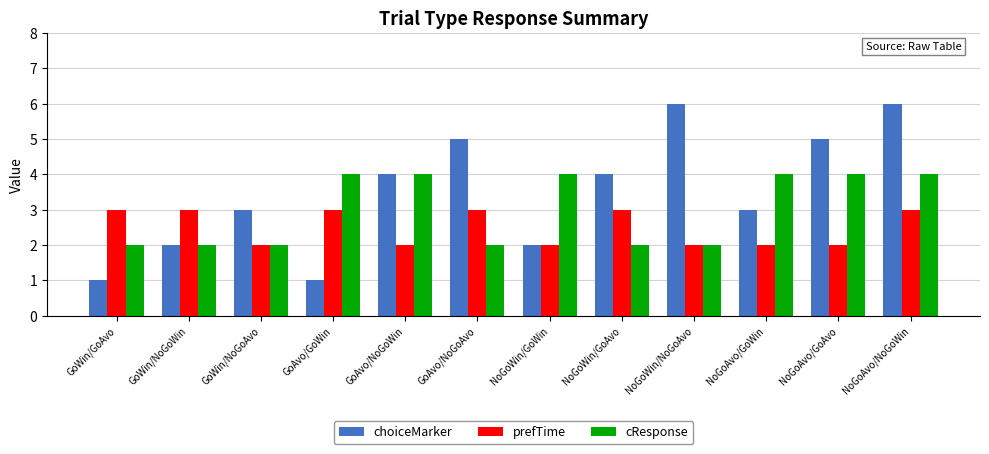

Reading right to left, list all the values displayed in this chart.

choiceMarker: NoGoAvo/NoGoWin=6	NoGoAvo/GoAvo=5	NoGoAvo/GoWin=3	NoGoWin/NoGoAvo=6	NoGoWin/GoAvo=4	NoGoWin/GoWin=2	GoAvo/NoGoAvo=5	GoAvo/NoGoWin=4	GoAvo/GoWin=1	GoWin/NoGoAvo=3	GoWin/NoGoWin=2	GoWin/GoAvo=1
prefTime: NoGoAvo/NoGoWin=3	NoGoAvo/GoAvo=2	NoGoAvo/GoWin=2	NoGoWin/NoGoAvo=2	NoGoWin/GoAvo=3	NoGoWin/GoWin=2	GoAvo/NoGoAvo=3	GoAvo/NoGoWin=2	GoAvo/GoWin=3	GoWin/NoGoAvo=2	GoWin/NoGoWin=3	GoWin/GoAvo=3
cResponse: NoGoAvo/NoGoWin=4	NoGoAvo/GoAvo=4	NoGoAvo/GoWin=4	NoGoWin/NoGoAvo=2	NoGoWin/GoAvo=2	NoGoWin/GoWin=4	GoAvo/NoGoAvo=2	GoAvo/NoGoWin=4	GoAvo/GoWin=4	GoWin/NoGoAvo=2	GoWin/NoGoWin=2	GoWin/GoAvo=2